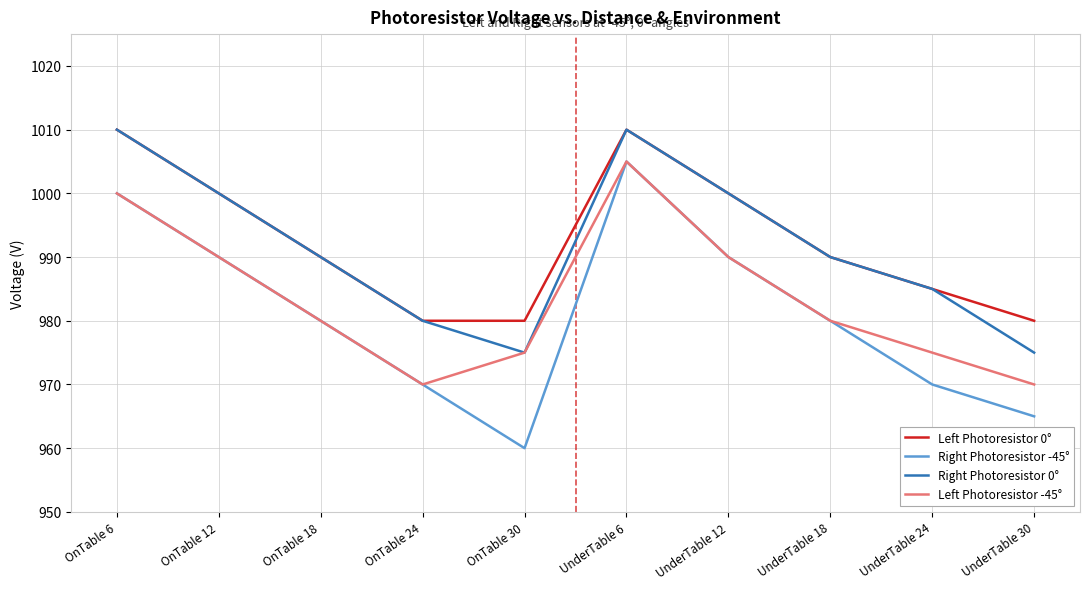

At which label does Right Photoresistor -45° first exceed 980?

OnTable 6